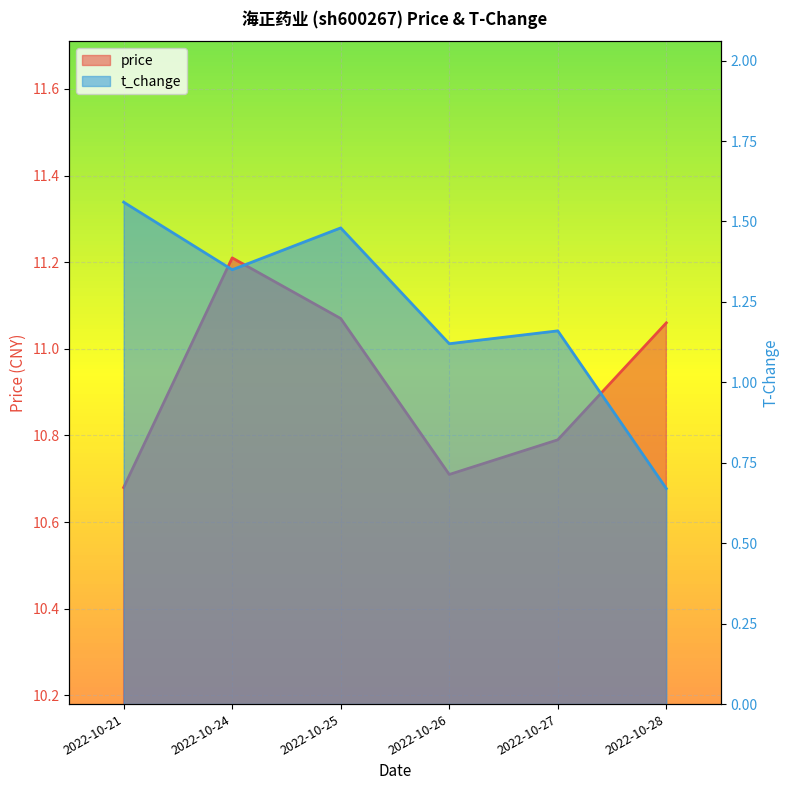

Is the value of price at 2022-10-28 greater than the value of t_change at 2022-10-24?

Yes